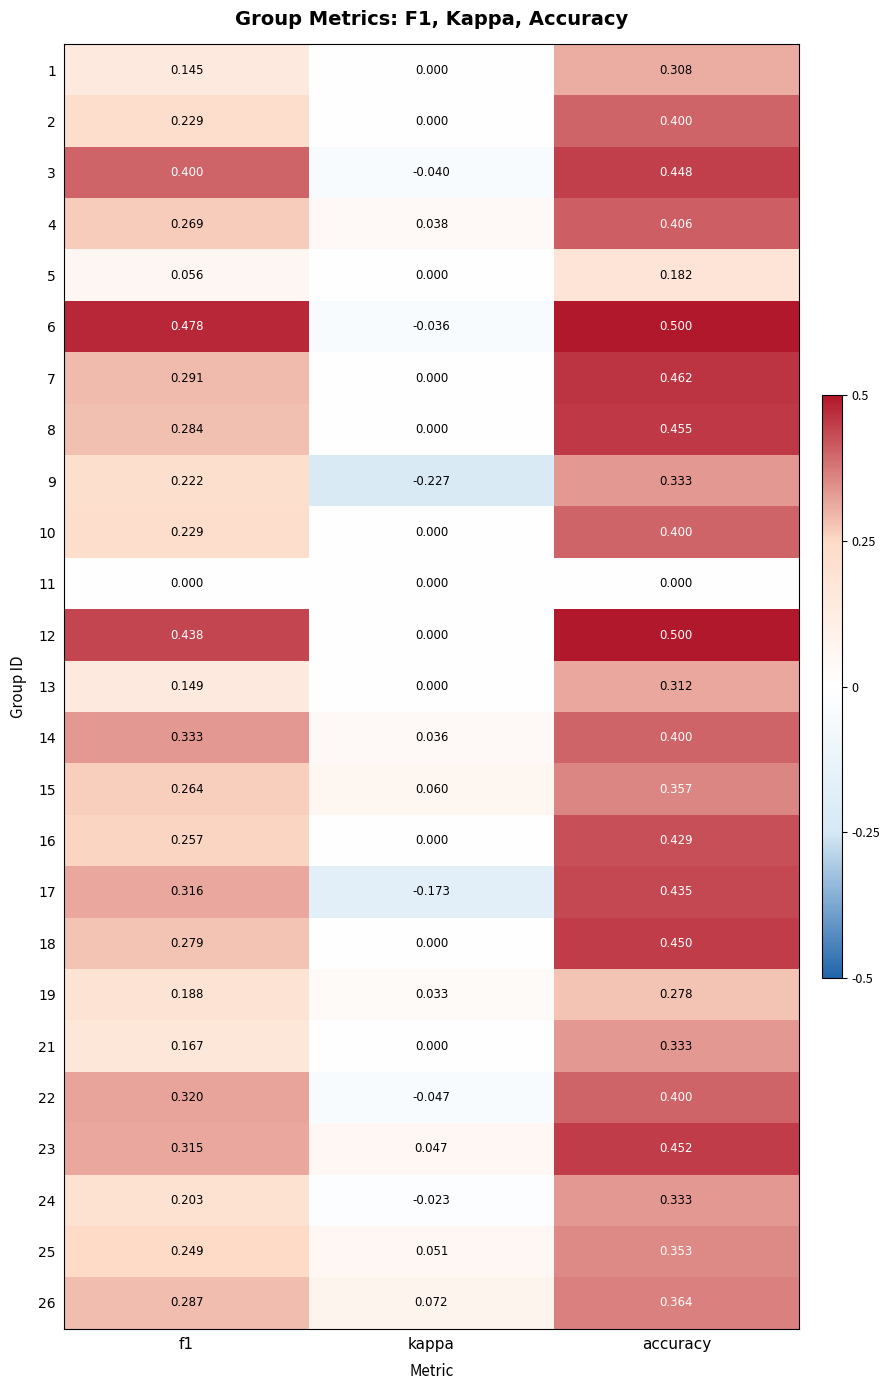

Which label corresponds to the largest value in the chart?

accuracy